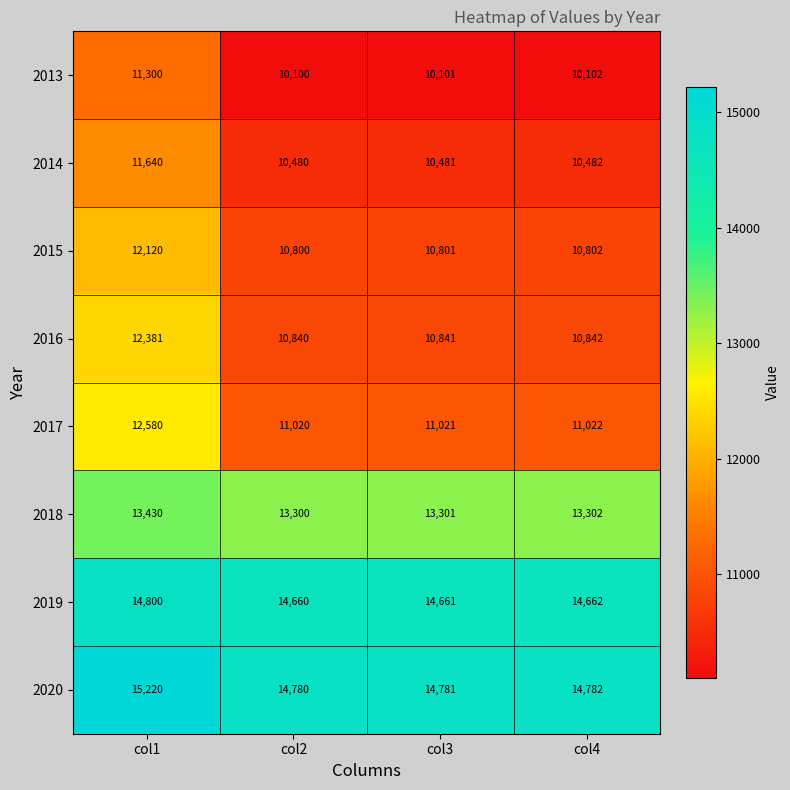

What is the difference between the highest and lowest values at col2?

4680